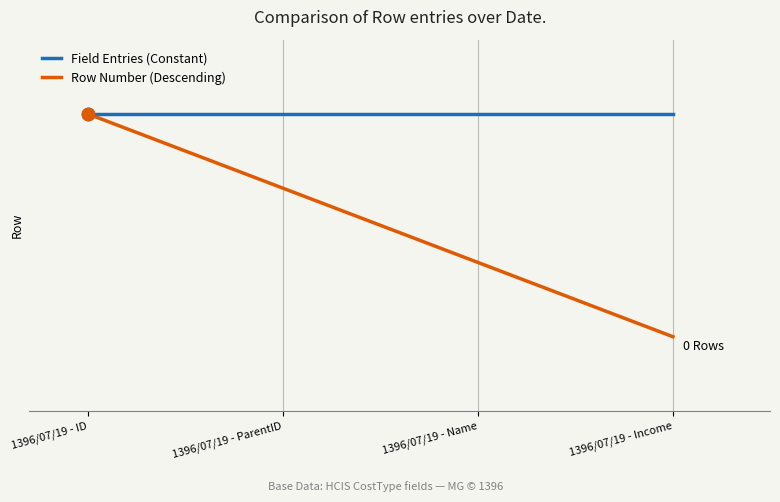

What are all the series names shown in the legend?

Field Entries (Constant), Row Number (Descending)